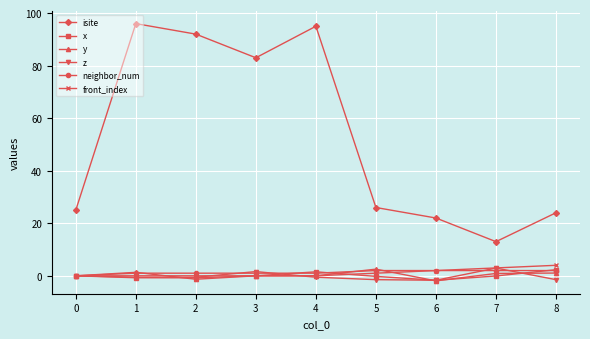

What is the lowest value of the isite series?

13.0